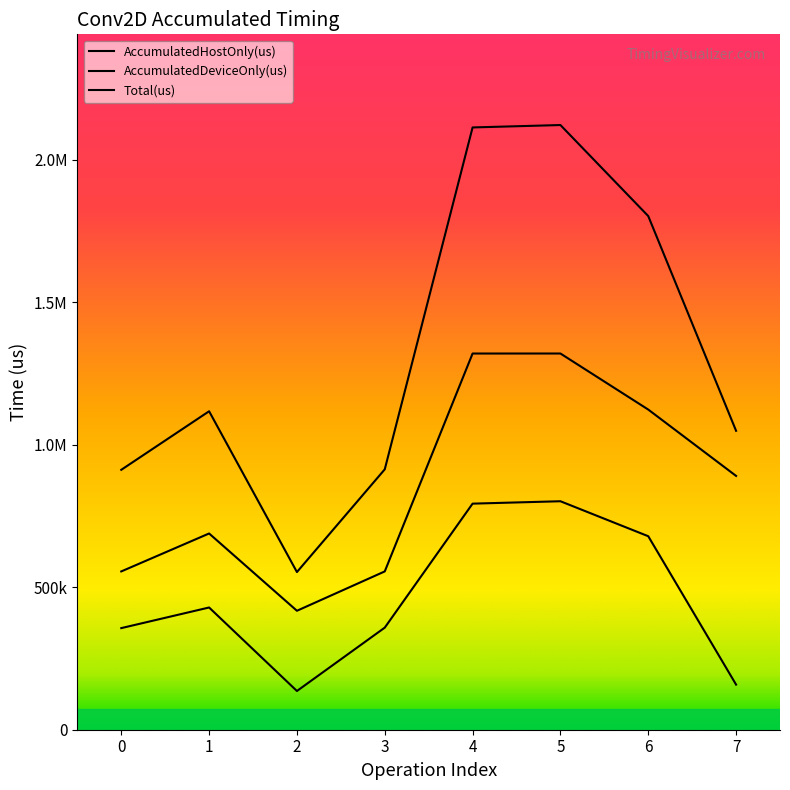

What is the spread (max minus min) of values at 6?

1123186.7